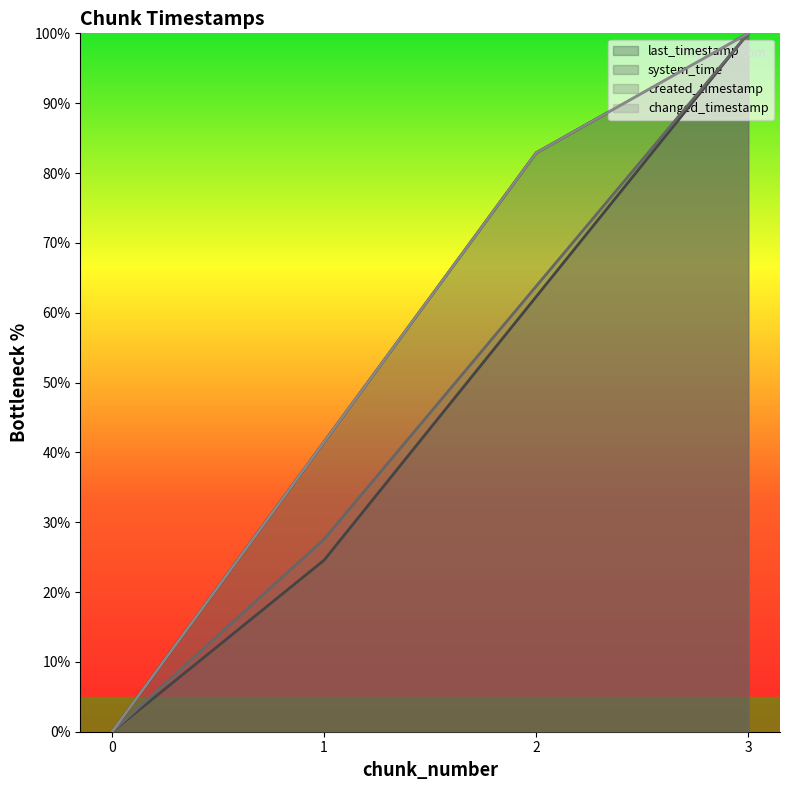

At which category is the sum across all series the highest?

3